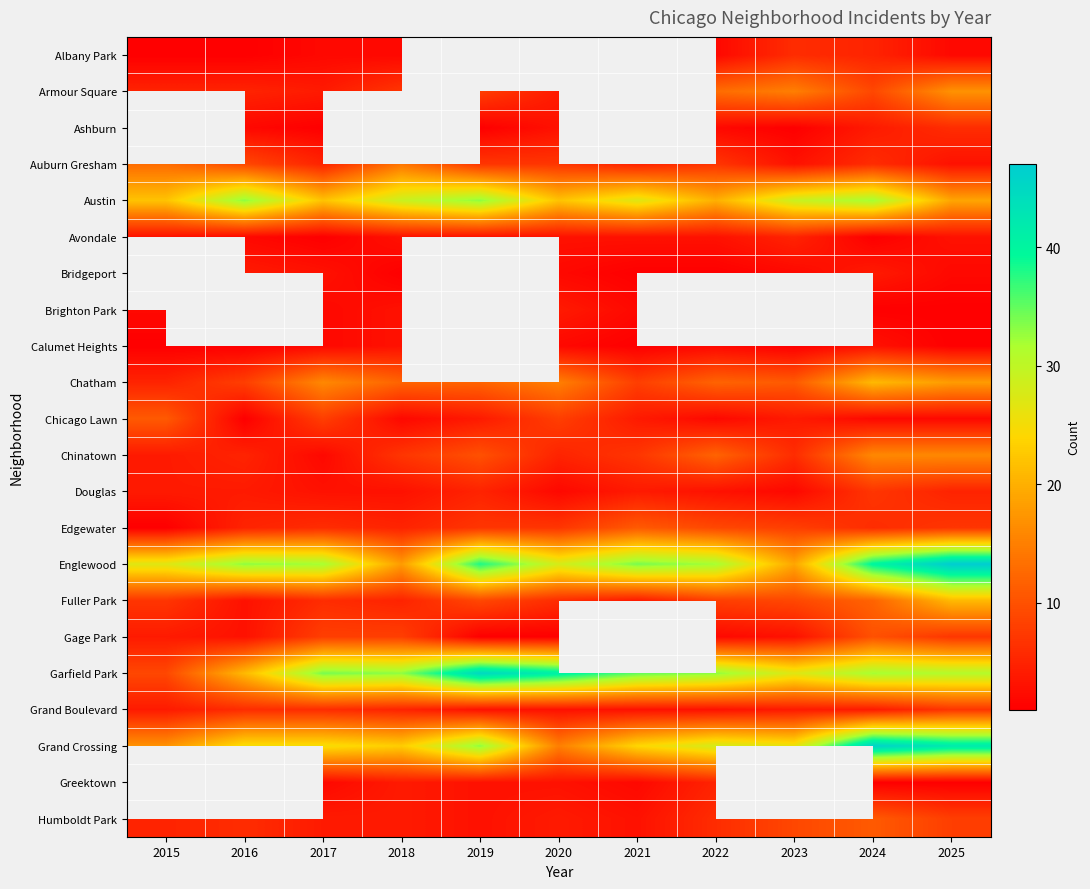

What is the minimum value shown in the chart?

1.0